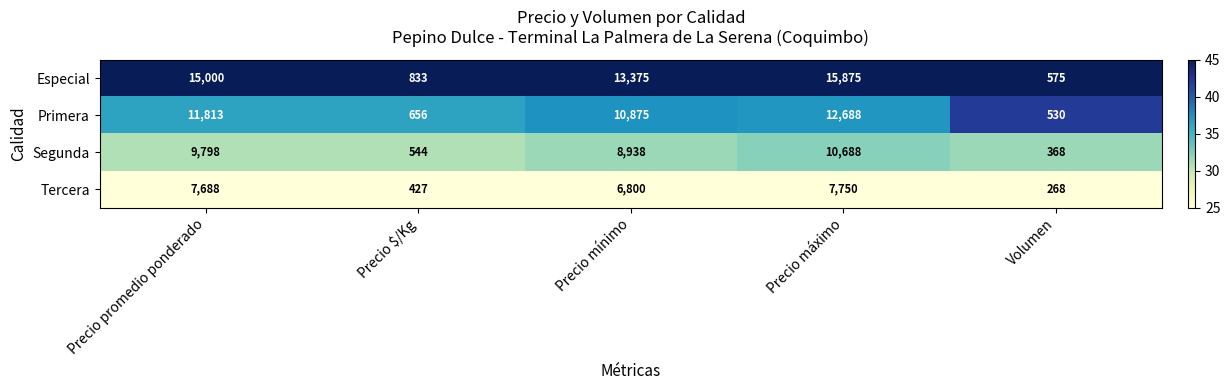

What is the sum of the Primera values at Precio máximo and Volumen?

13218